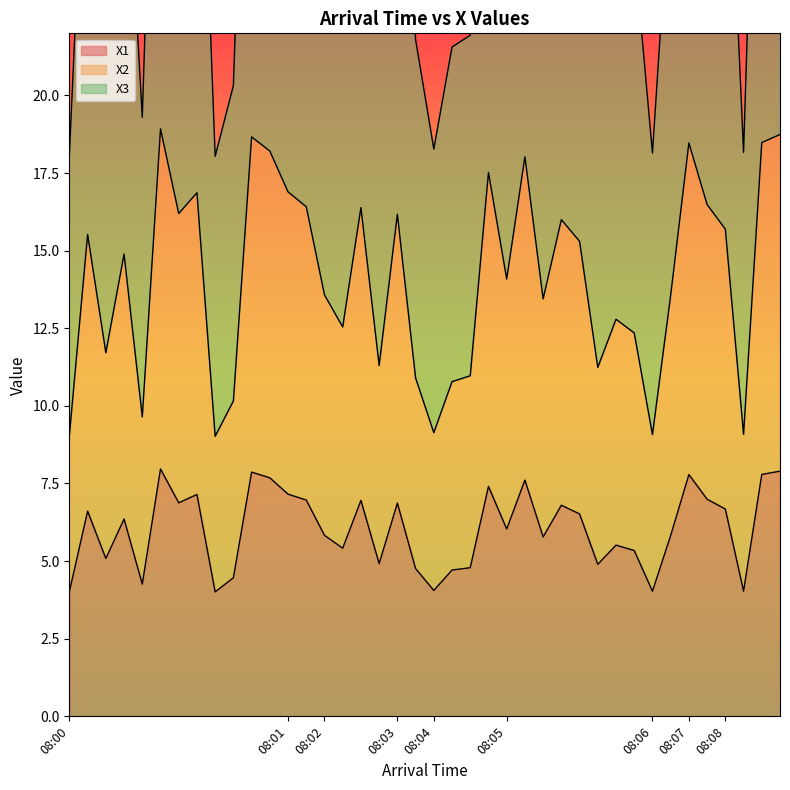

How many data points in X2 are above 14?

21